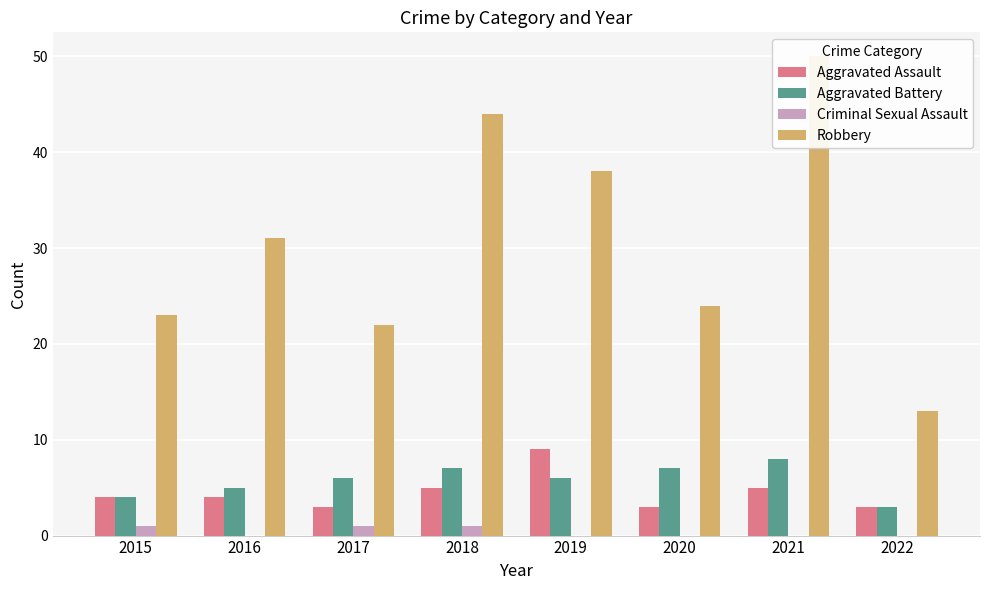

At which category is the sum across all series the highest?

2021